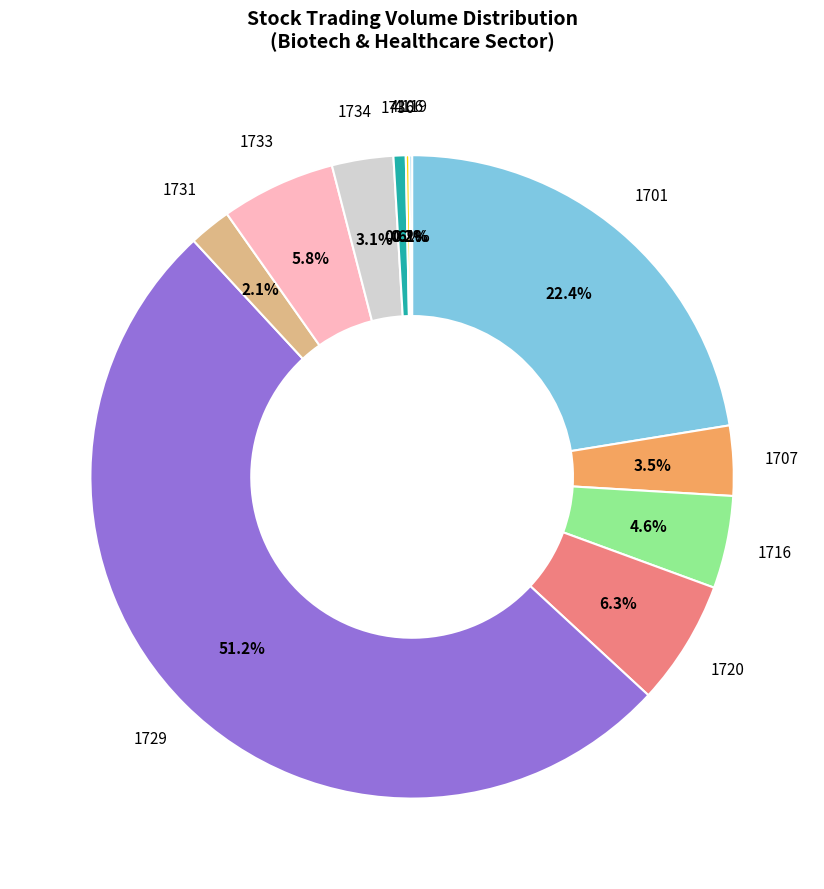

Which category accounts for the majority?

1729